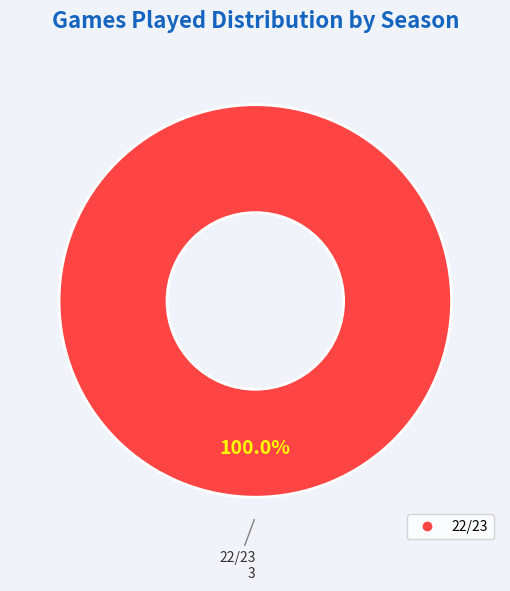

How many slices are in this pie chart?

1